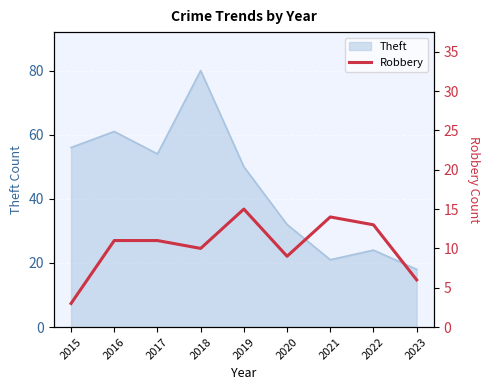

Where is Theft nearest to the value 49?

2019